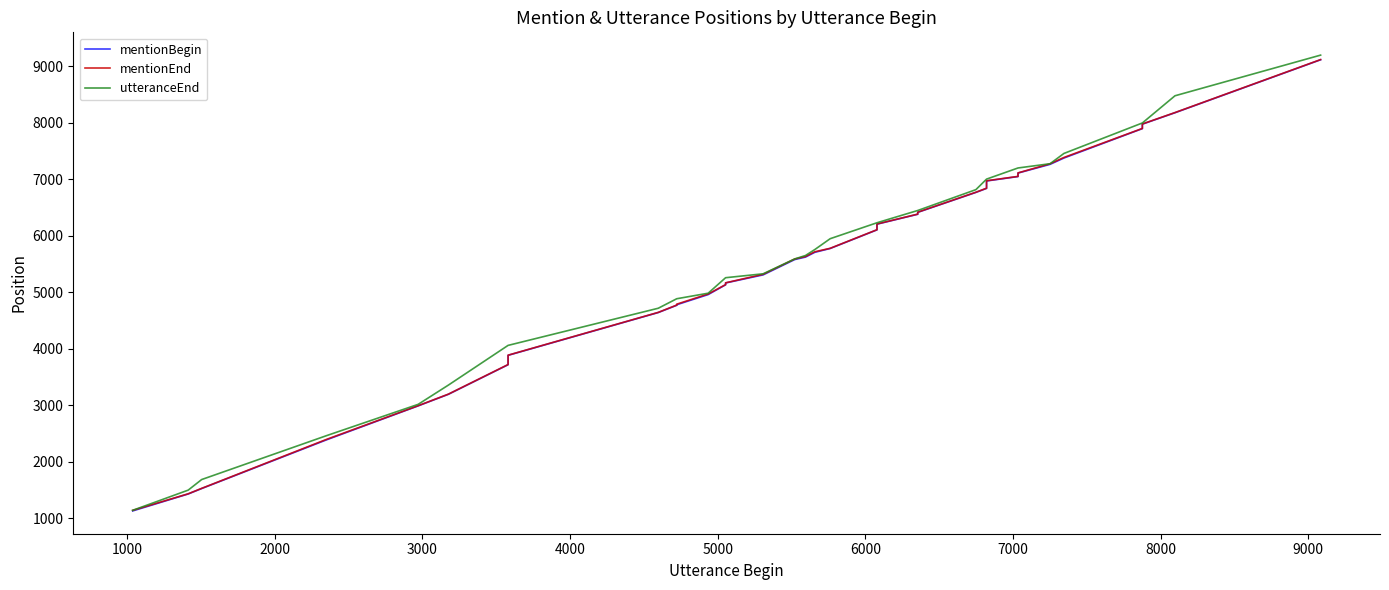

True or false: mentionEnd has a value of 7524 at 10000.

False